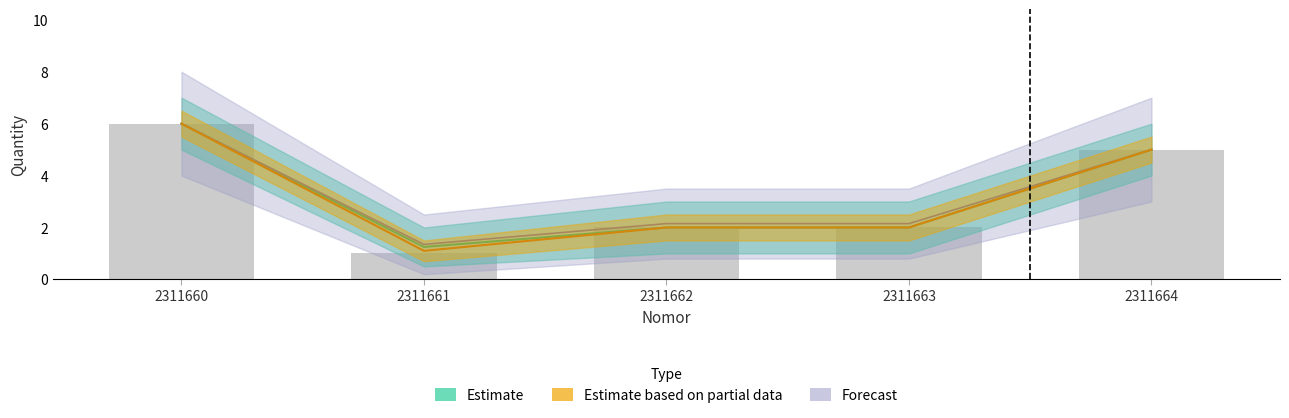

The chart shows a value of 2 at 2311662. True or false?

True